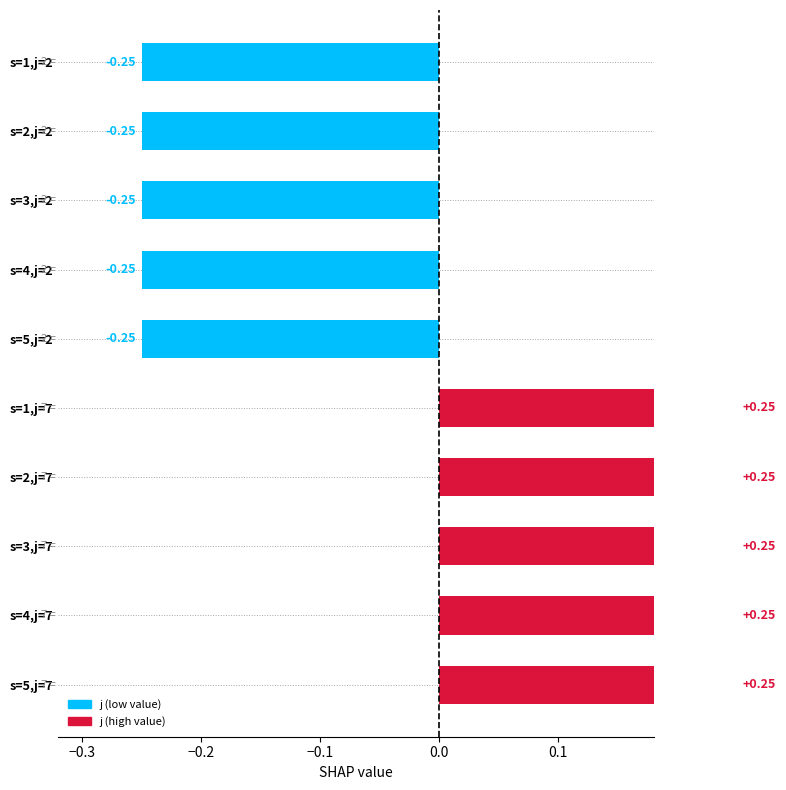

How many negative values are there?

5